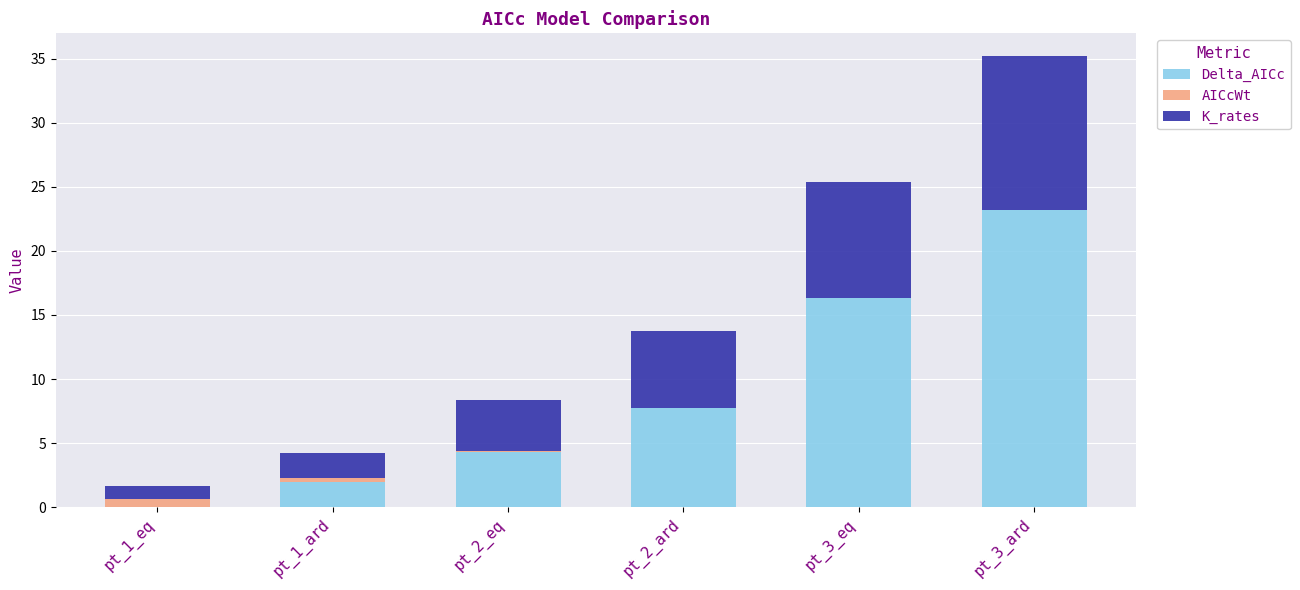

What are all the series names shown in the legend?

Delta_AICc, AICcWt, K_rates